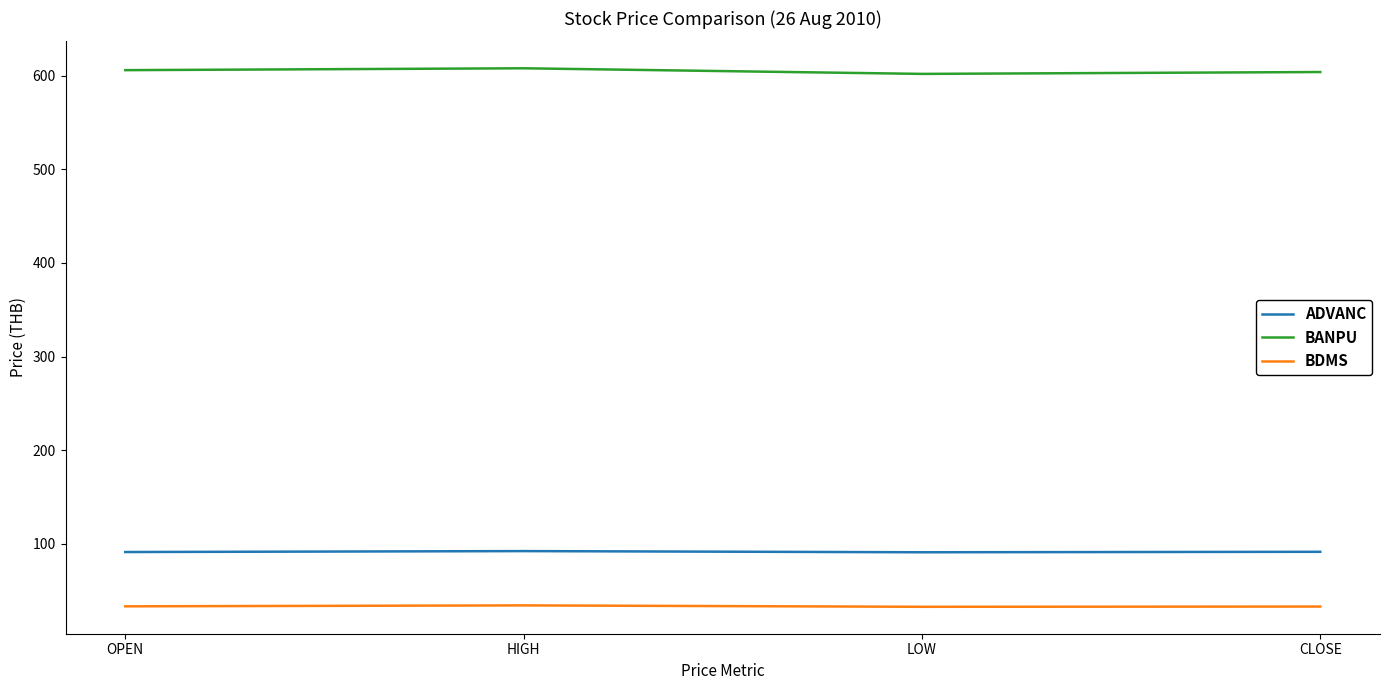

True or false: BDMS and ADVANC intersect in this chart.

False